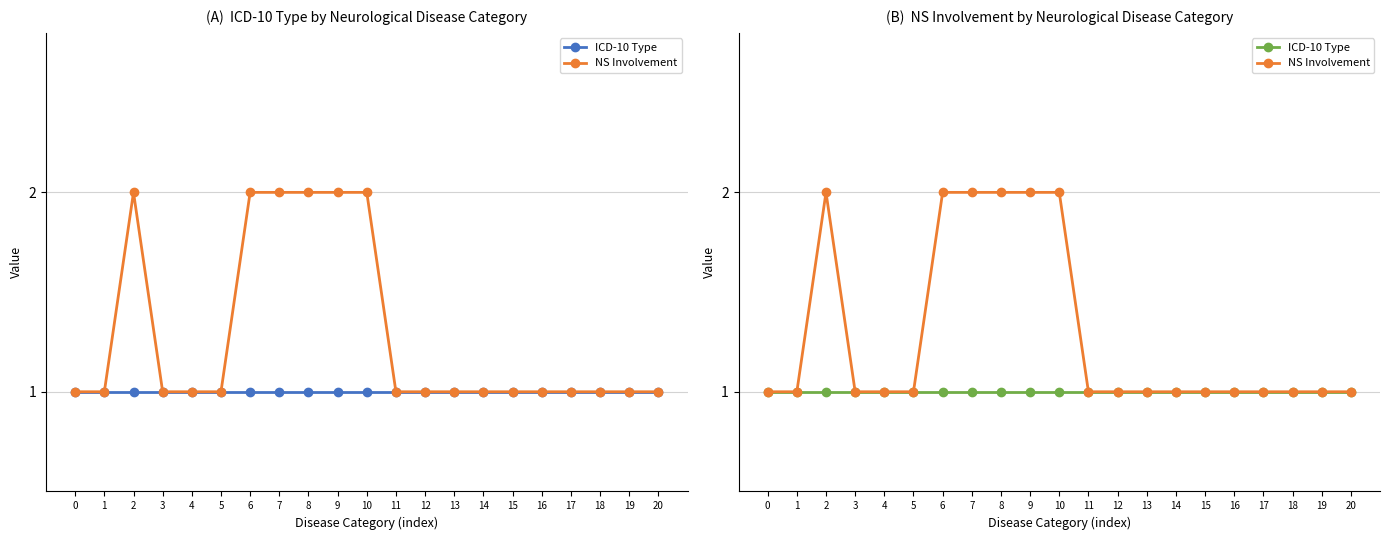

What is the total value across all series at 0?

2